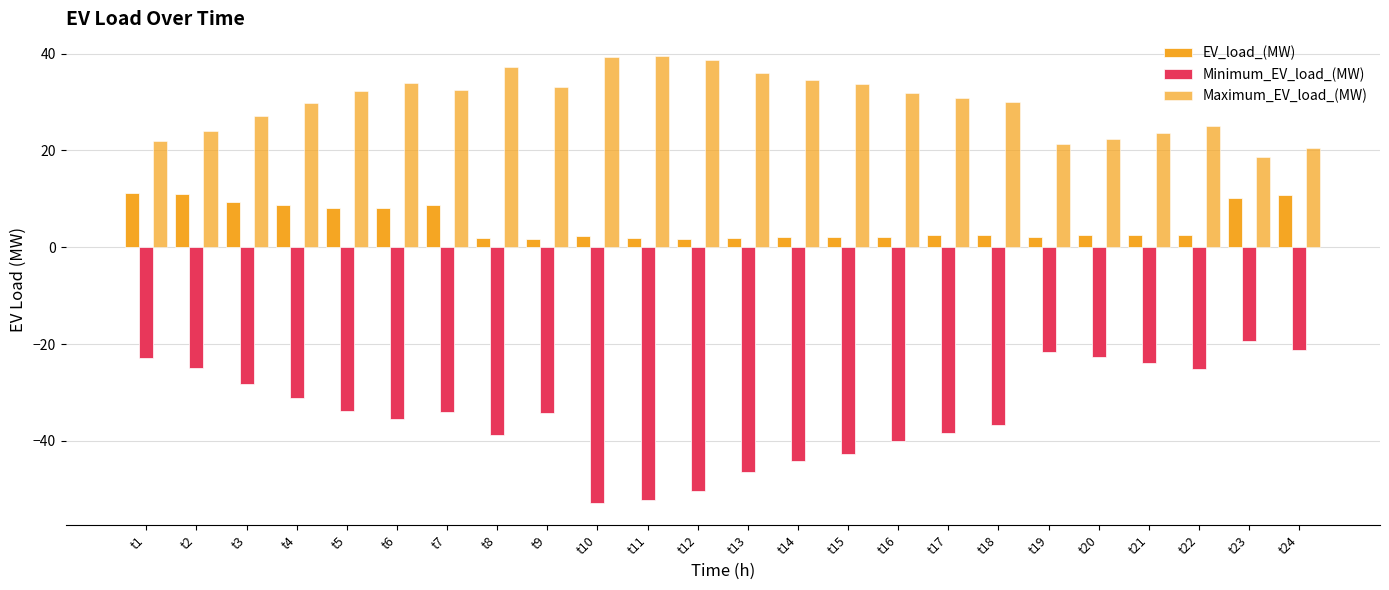

What is the difference between the Minimum_EV_load_(MW) values at t2 and t21?

1.2